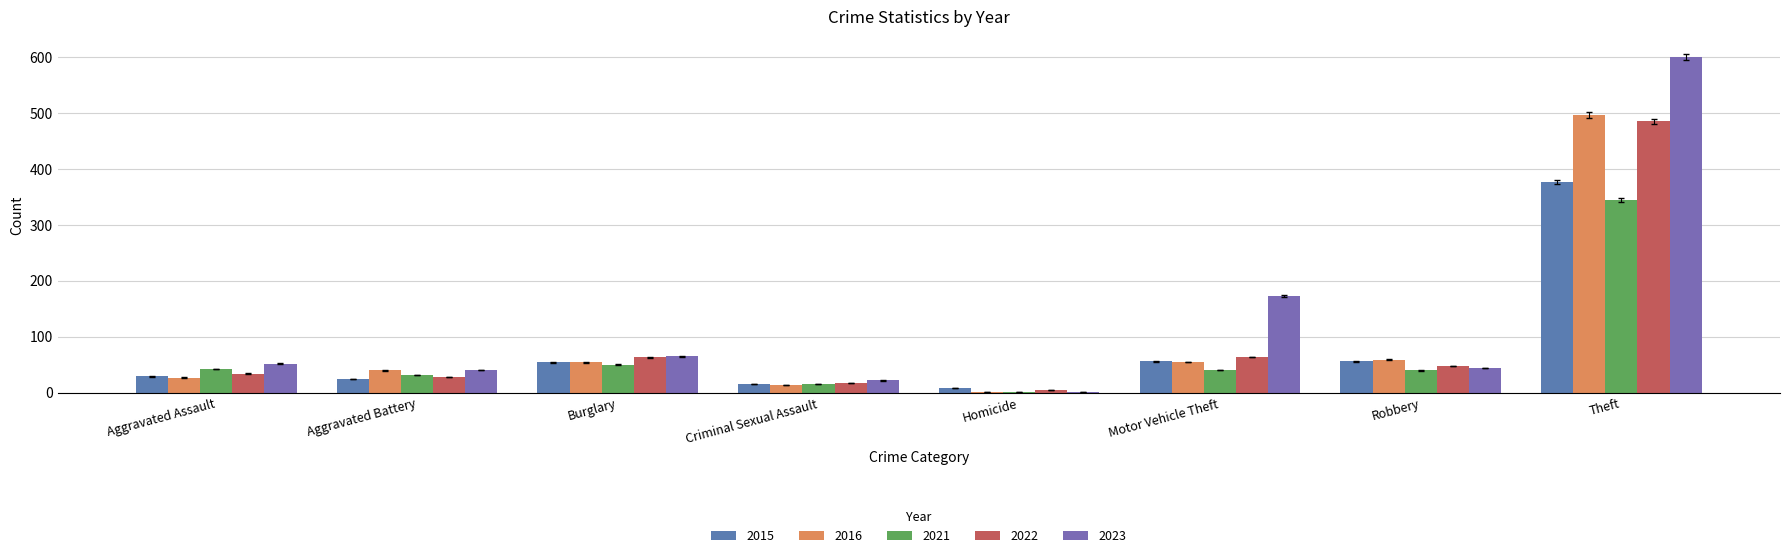

What is the total value across all series at Criminal Sexual Assault?

85